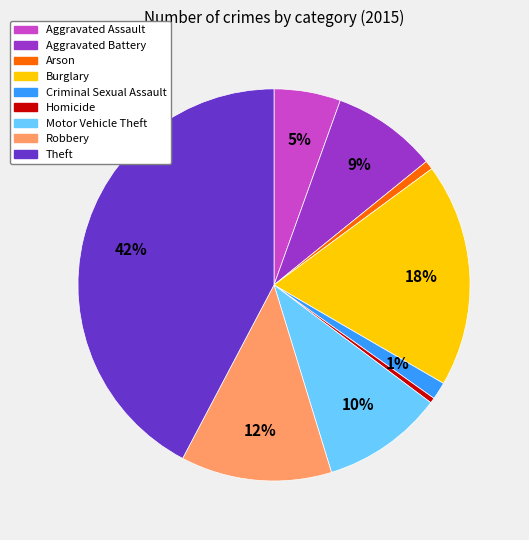

How many slices are in this pie chart?

9